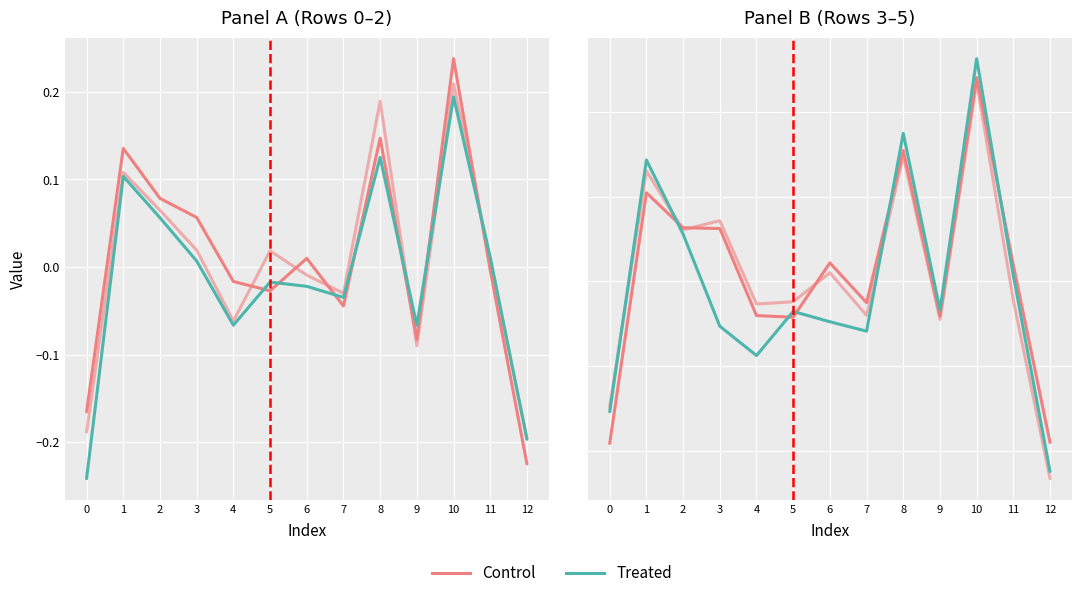

What value does the Control (alt) series have at 1?

0.1